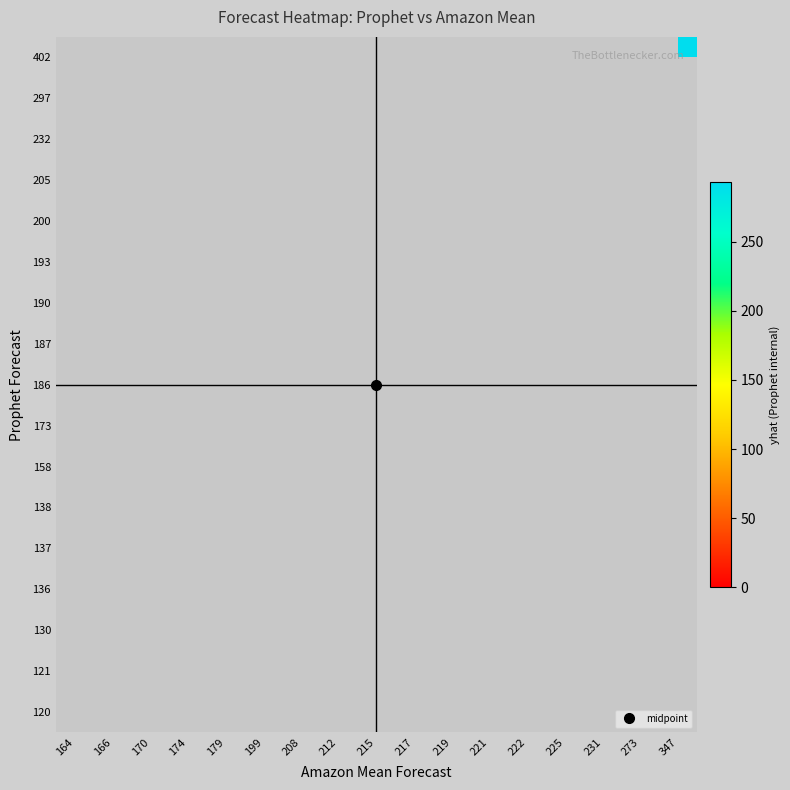

At which category does the chart reach its peak across all series?

347